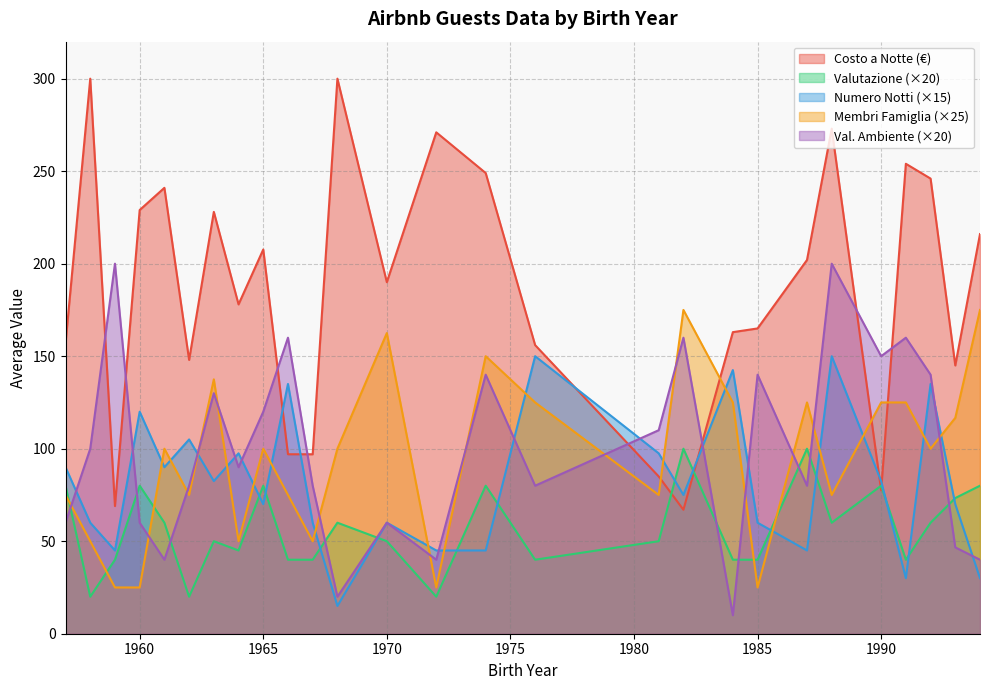

What is the highest value of the Numero Notti (×15) series?

150.0